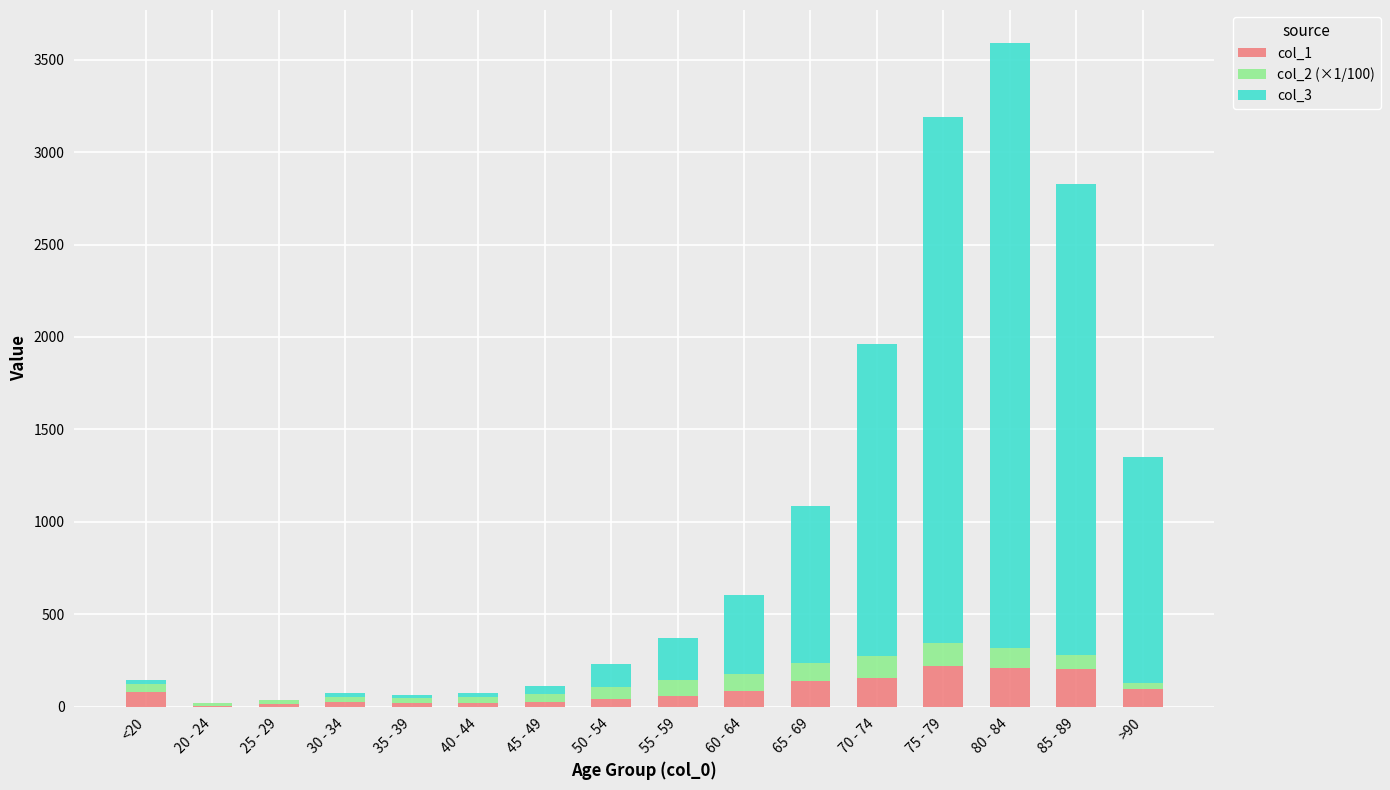

At which category is the sum across all series the highest?

80 - 84